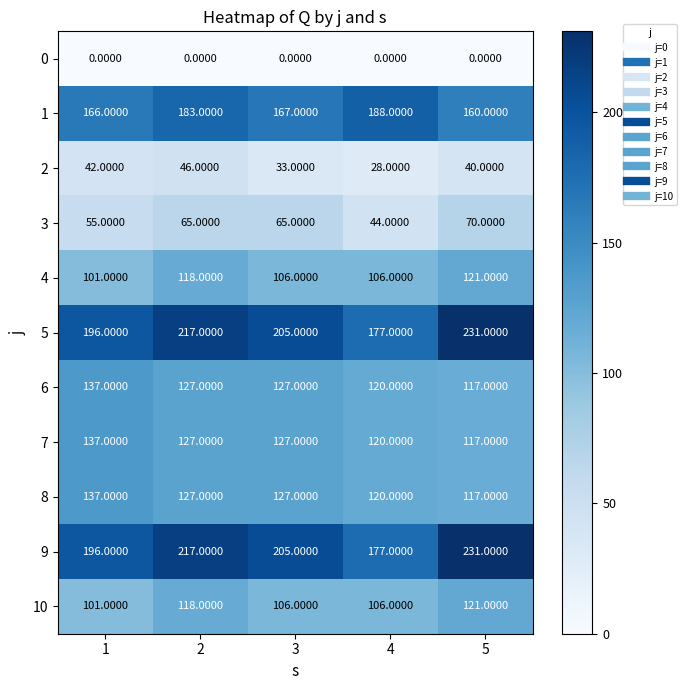

What is the average value of the 6 series?

126